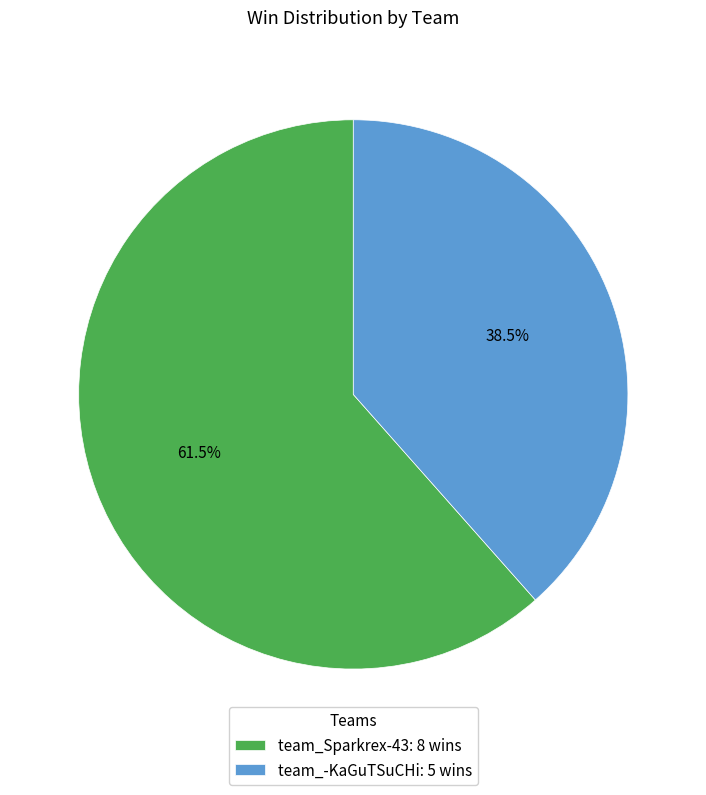

What is the ratio of the value at team_-KaGuTSuCHi to the value at team_Sparkrex-43?

0.6